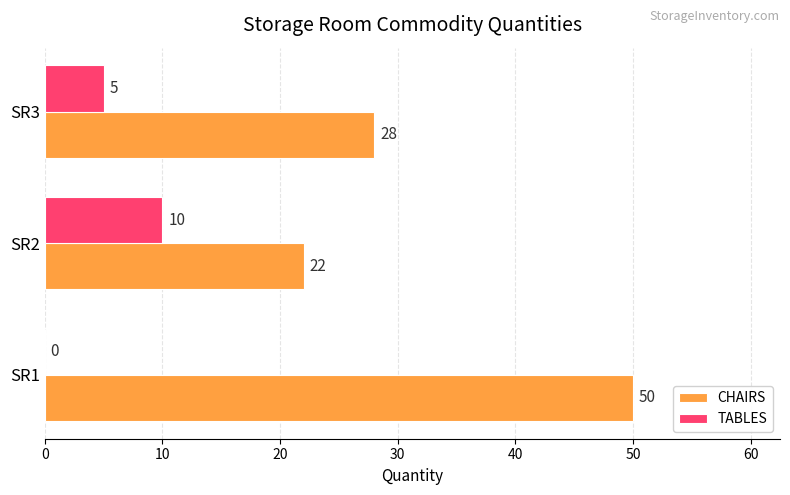

What is the greatest value displayed?

50